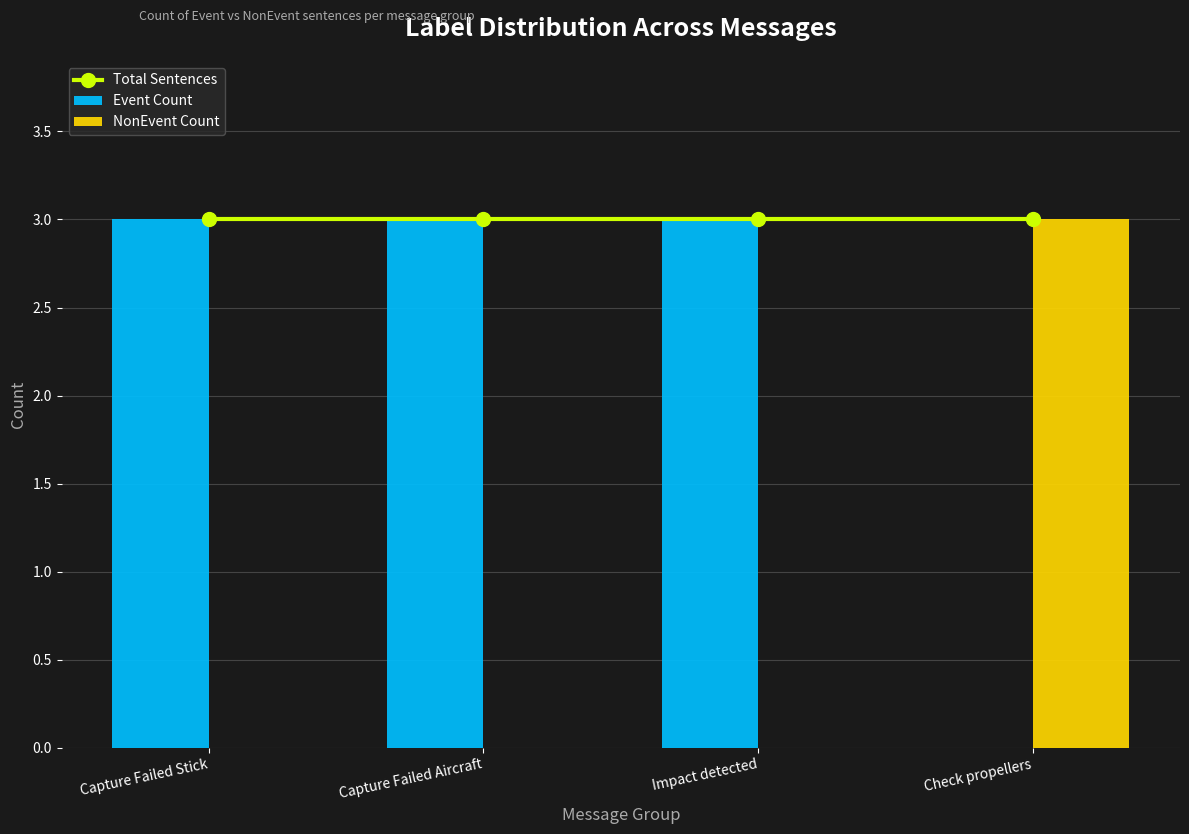

List the series in order of their overall mean, highest first.

Total Sentences, Event Count, NonEvent Count